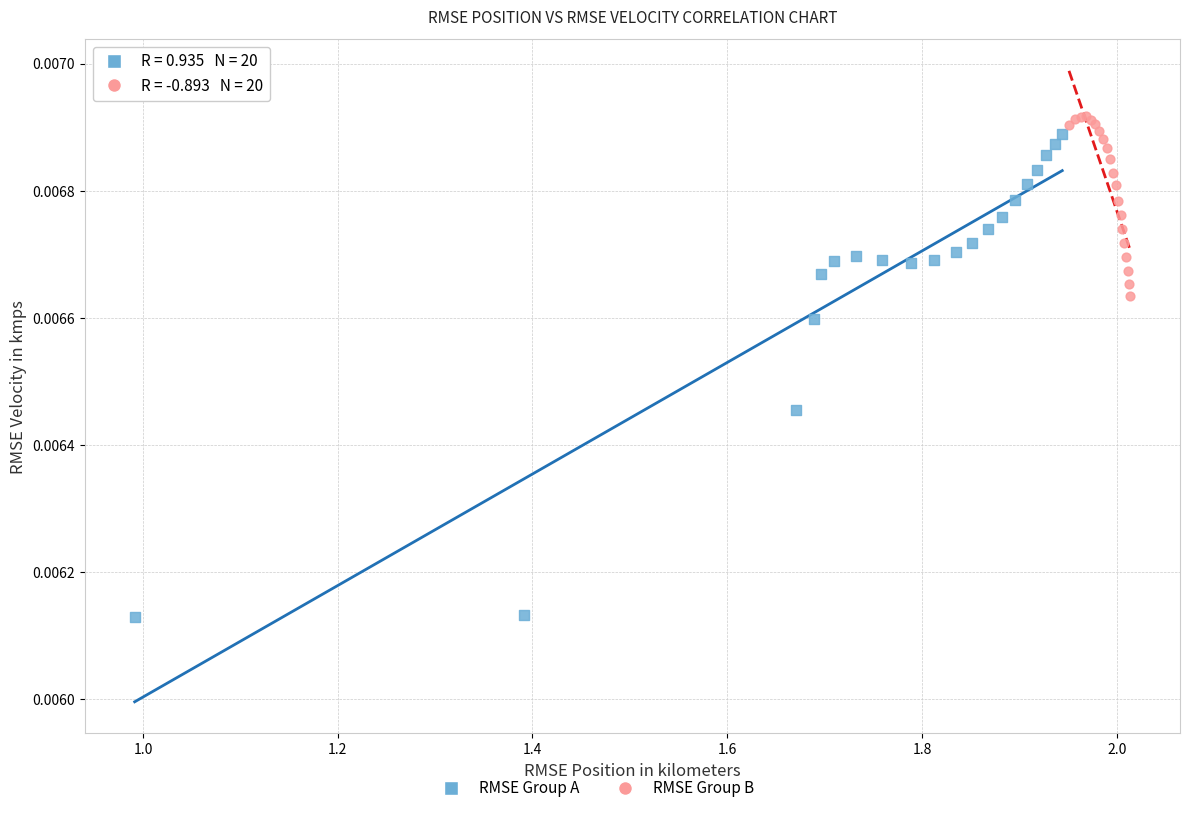

Which series reaches the maximum Y coordinate?

RMSE Group B